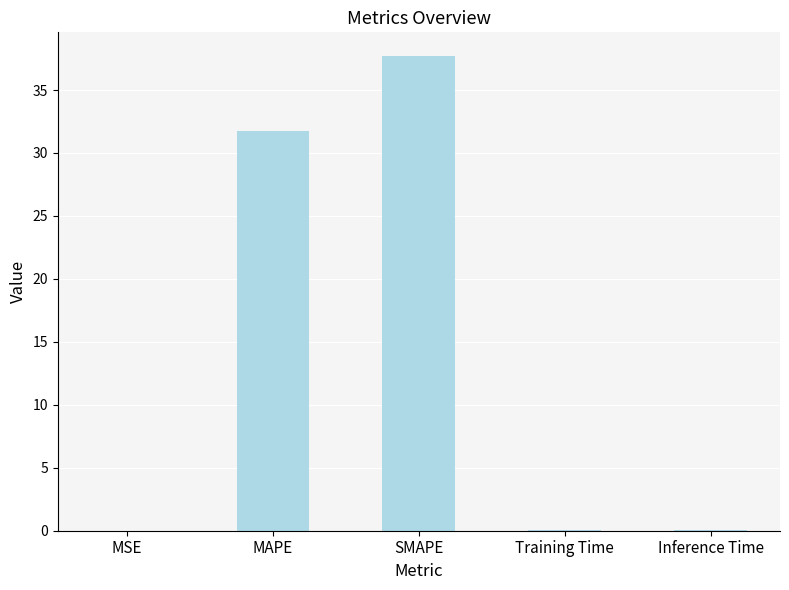

What is the change in value from MAPE to Inference Time?

-31.6